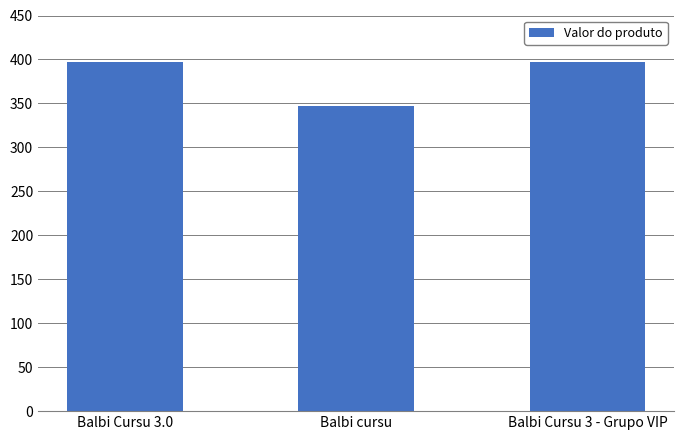

What is the label of the 3rd bar from the left?

Balbi Cursu 3 - Grupo VIP